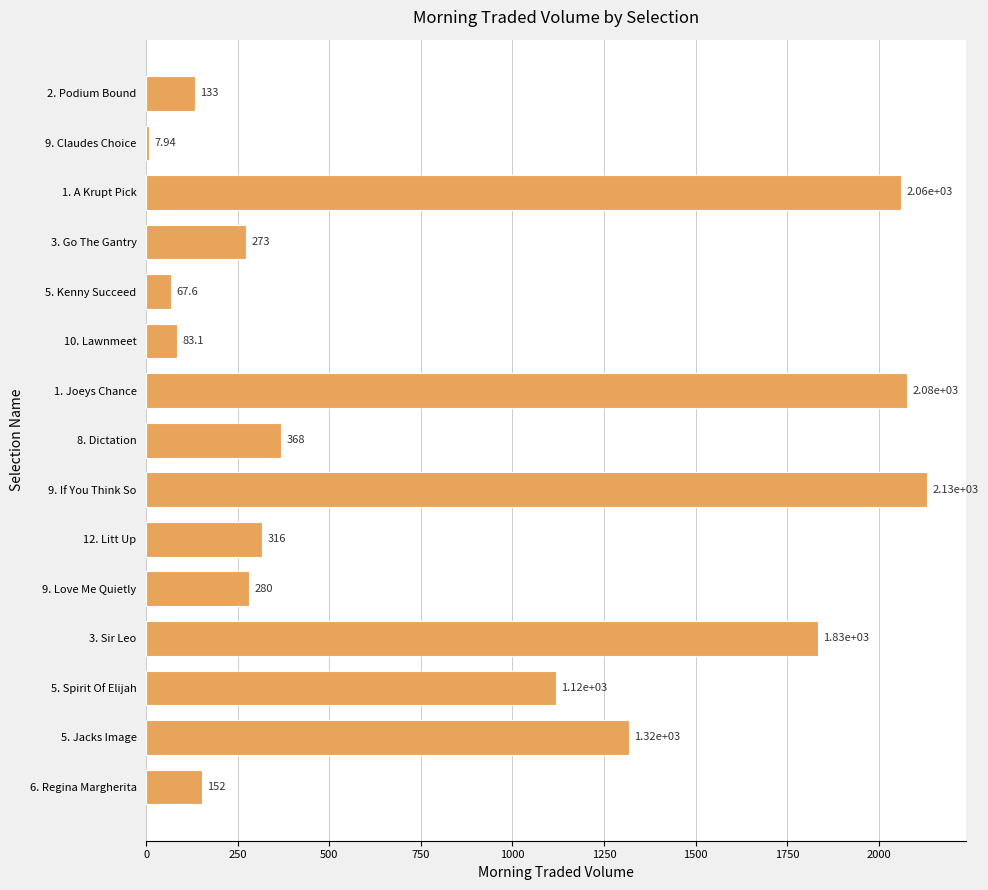

What is the ratio of the value at 8. Dictation to the value at 5. Spirit Of Elijah?

0.3